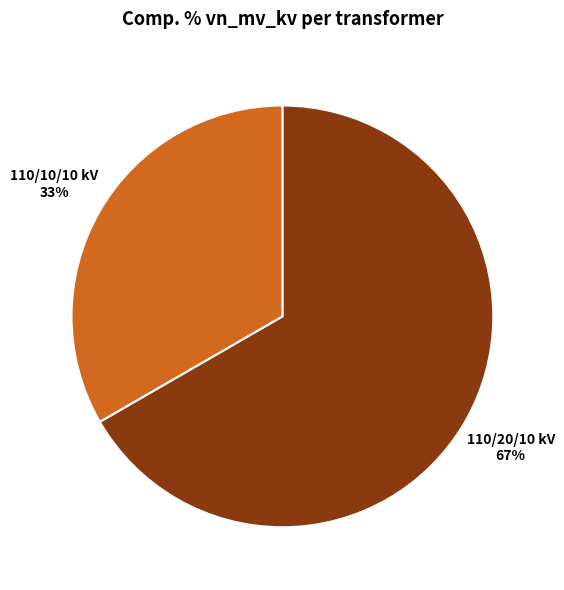

To the nearest percent, what is the combined percentage of 110/10/10 kV and 110/20/10 kV?

100%